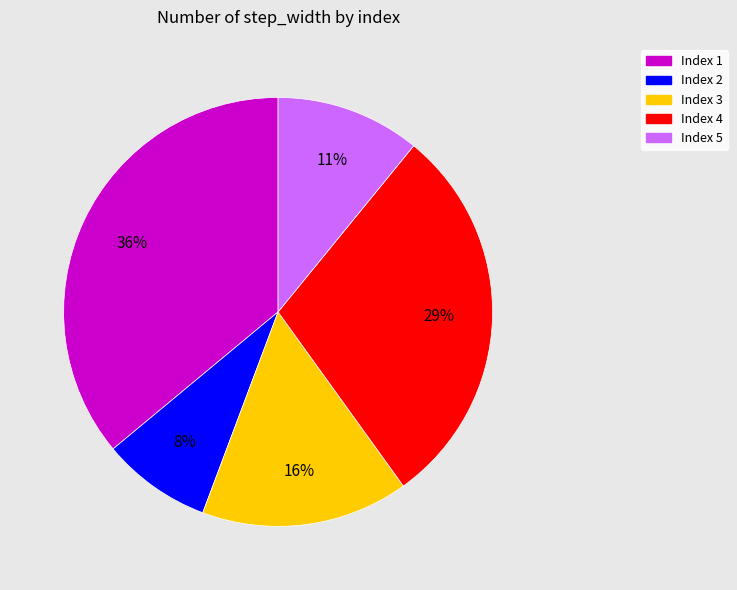

Which category has the biggest portion of the pie?

Index 1